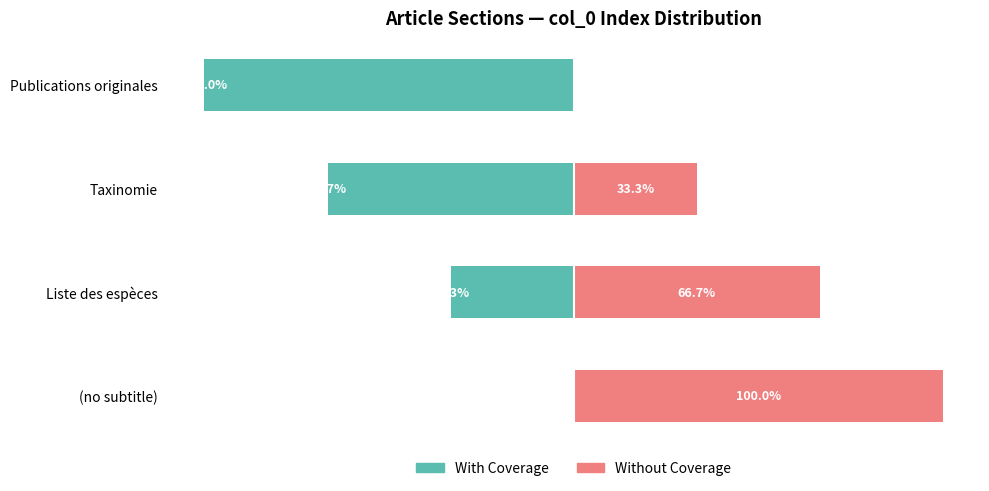

Are the bars horizontal?

Yes